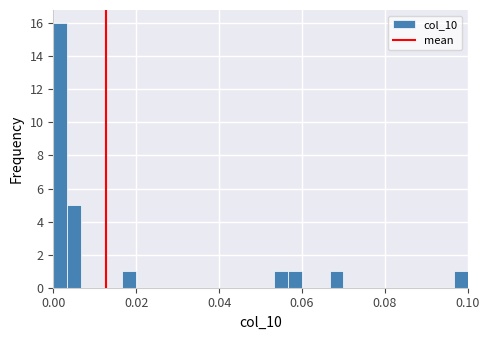

Around what value on the x-axis is the tallest bar? Give the approximate position of its centre, as read against the axis.

0.002